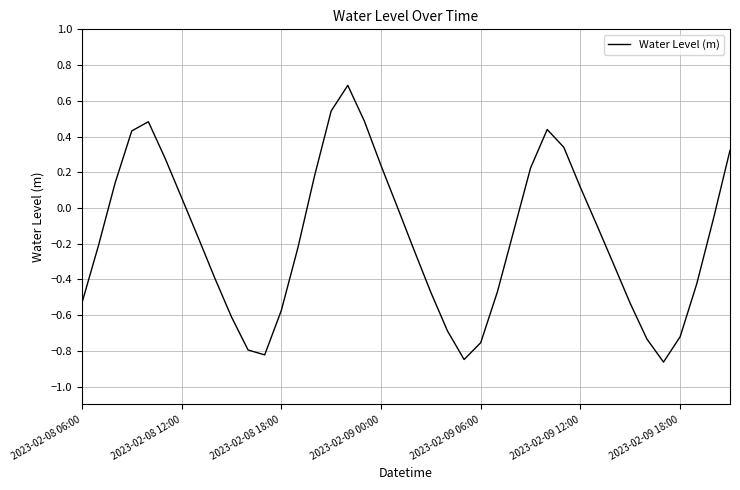

What is the difference between the maximum and minimum values?

1.5